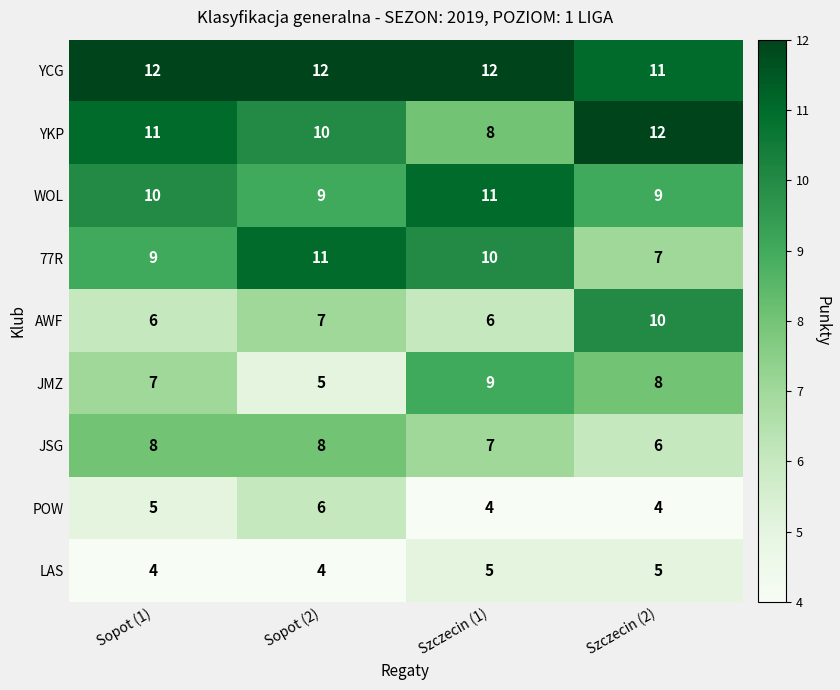

Rank the categories by 77R value from lowest to highest.

Szczecin (2), Sopot (1), Szczecin (1), Sopot (2)